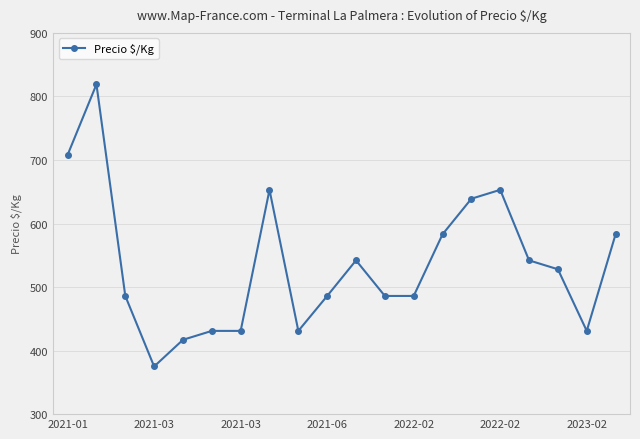

What is the difference between the maximum and minimum values?

444